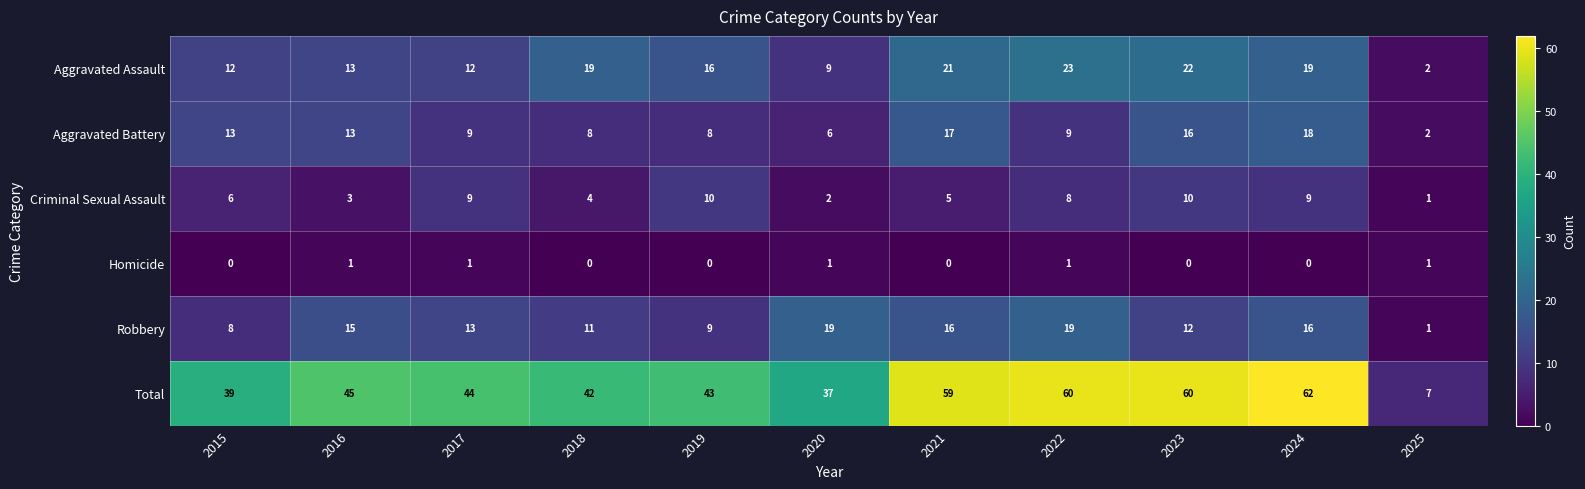

Rank the series by their maximum value, from highest to lowest.

Total, Aggravated Assault, Robbery, Aggravated Battery, Criminal Sexual Assault, Homicide